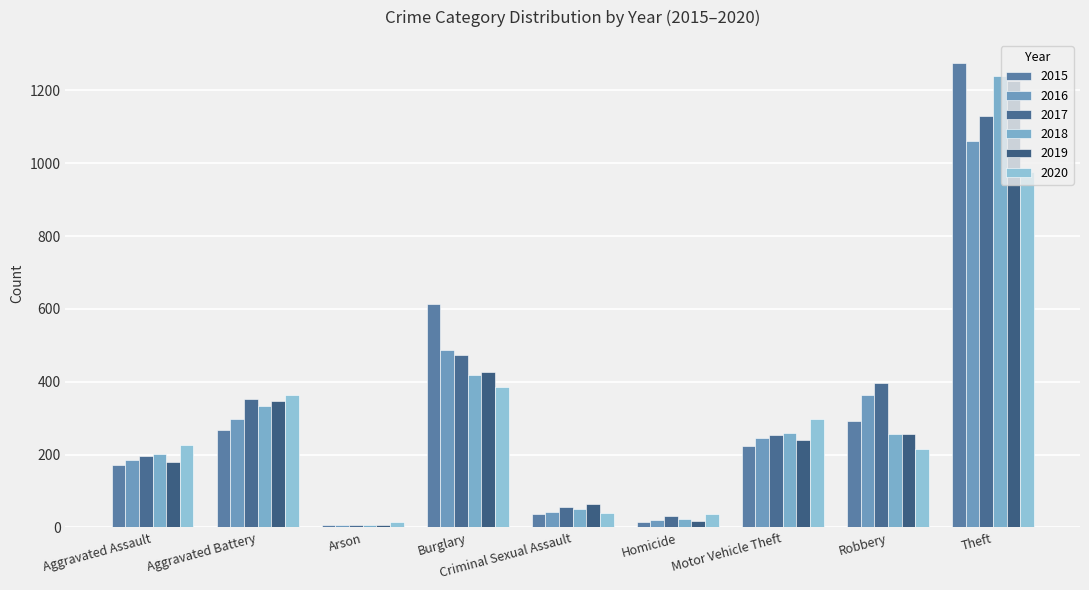

What is the maximum value for 2016?

1062